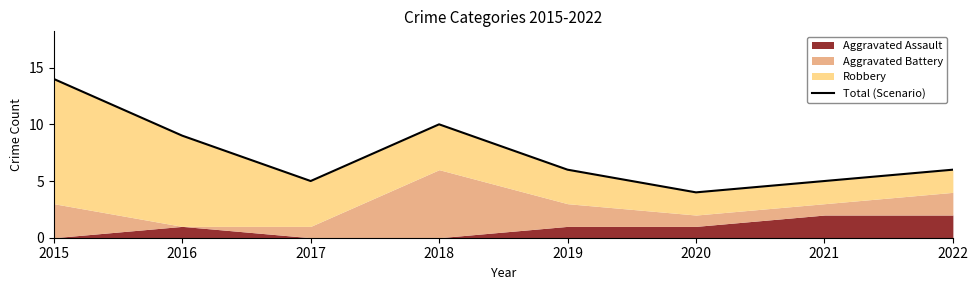

What is the smallest value displayed?

4